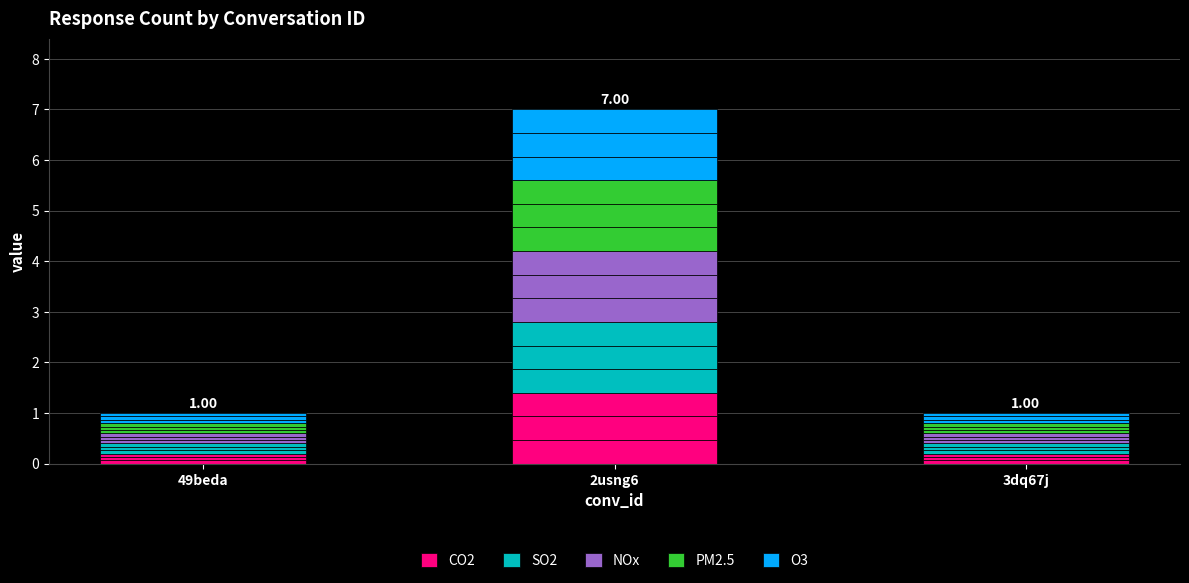

What position from the right is 3dq67j?

1